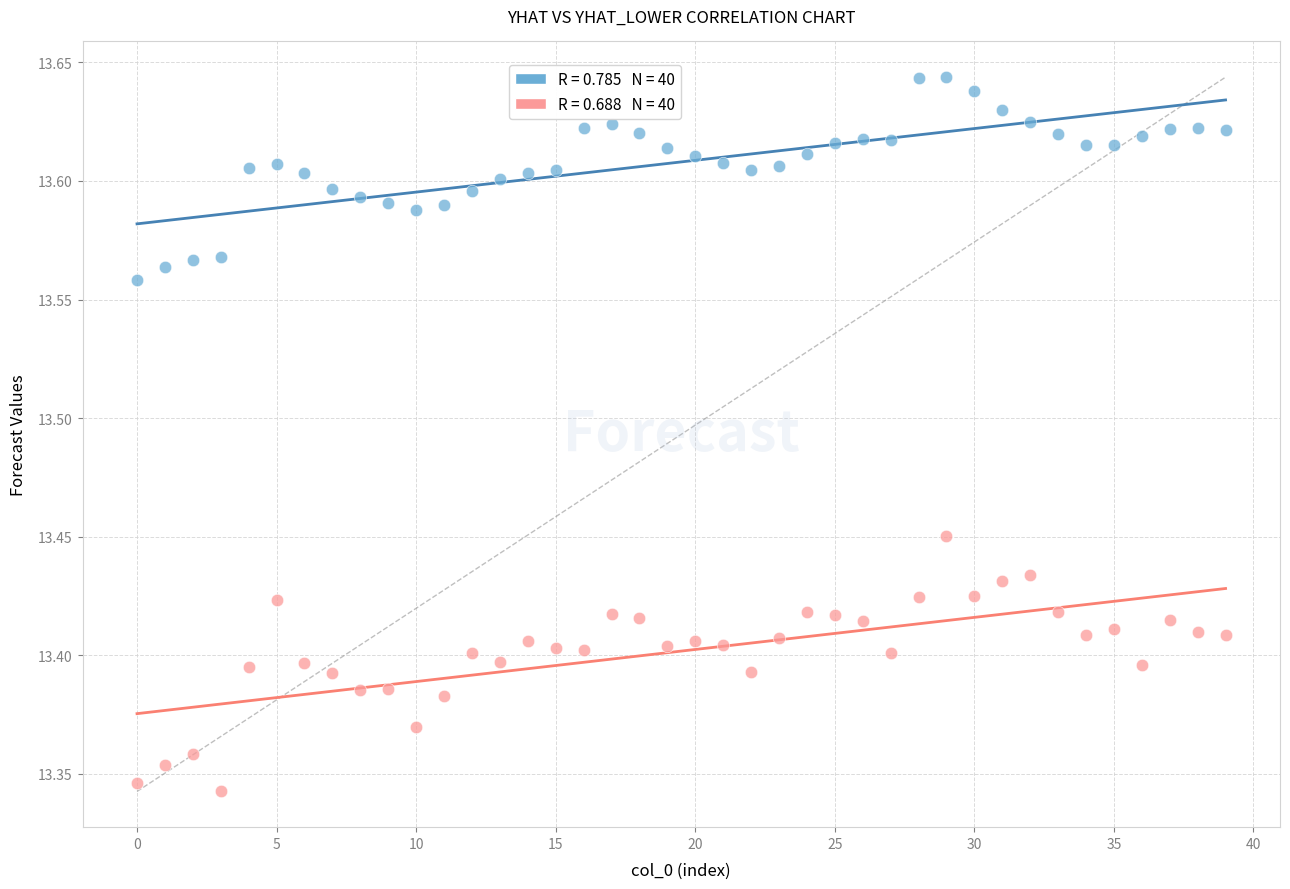

Across all data points, what is the range of Y values (max minus min)?

0.3